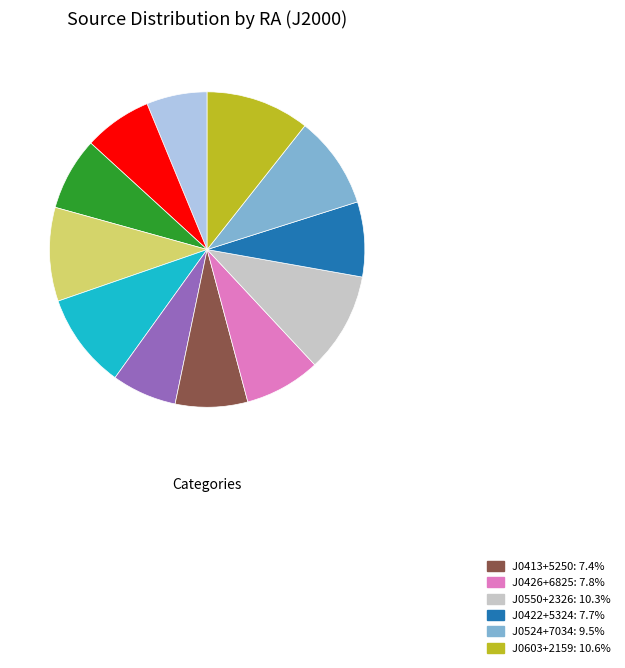

Is there any slice that represents more than half of the pie?

No